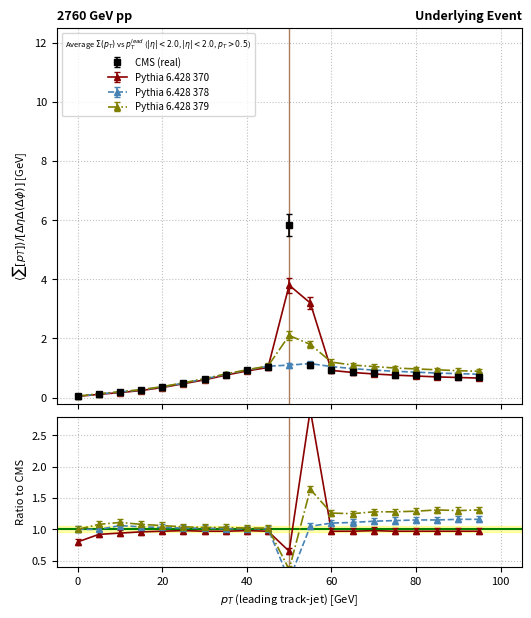

What is the value of the Pythia 6.428 370 point at the 4th from the left?

0.2